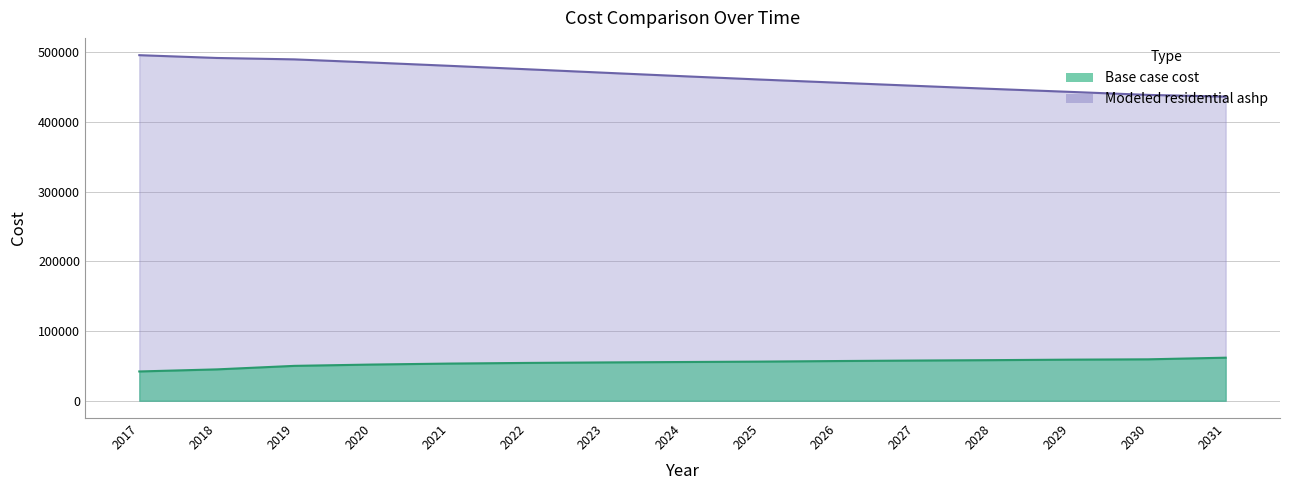

Which series has the largest total across all categories?

Modeled residential ashp